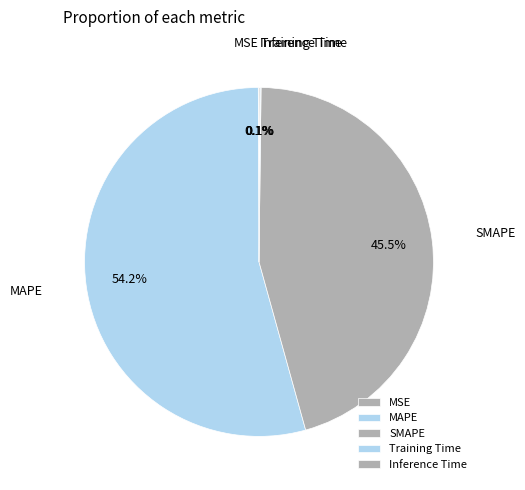

Does any single category account for the majority?

Yes